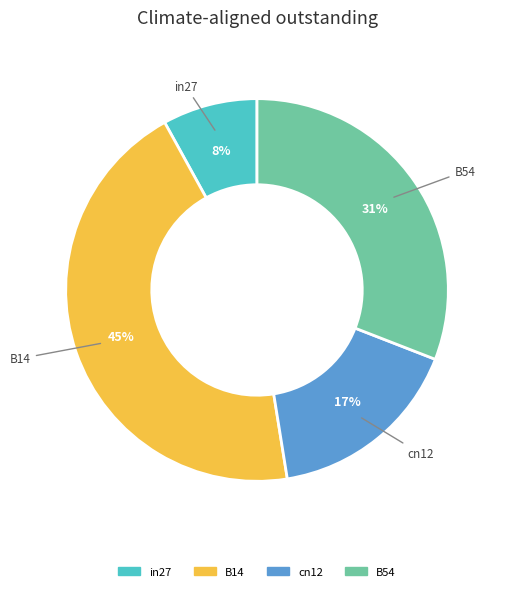

Combined, do B14 and in27 account for over 50%?

Yes